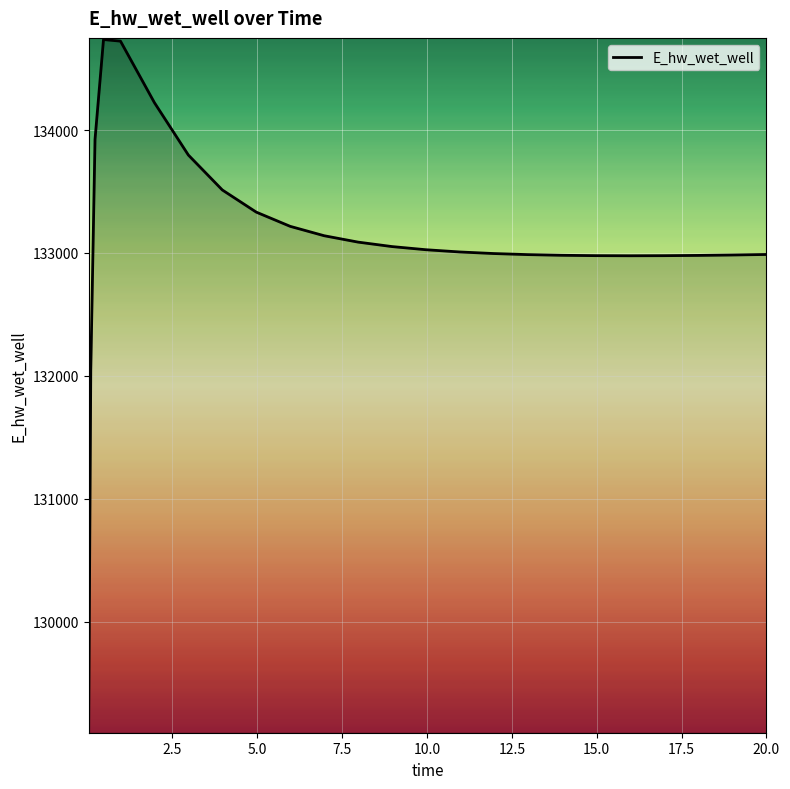

What is the difference between the maximum and minimum values?

5625.3